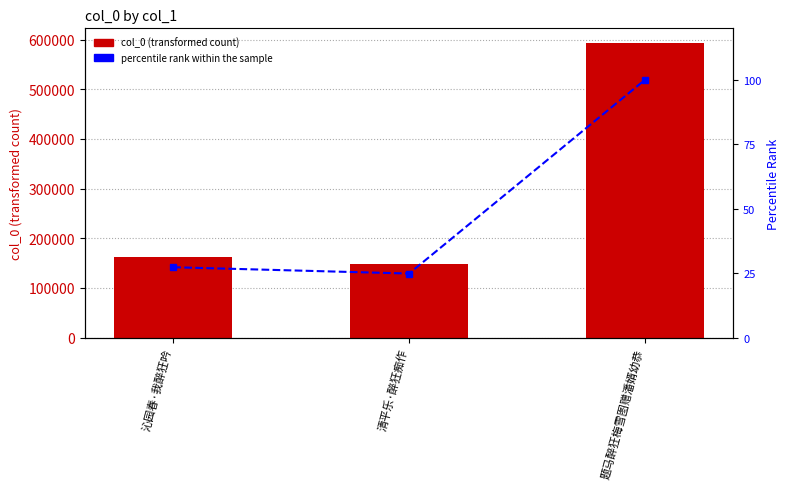

Which category has the lowest value across all series?

清平乐·醉狂痴作